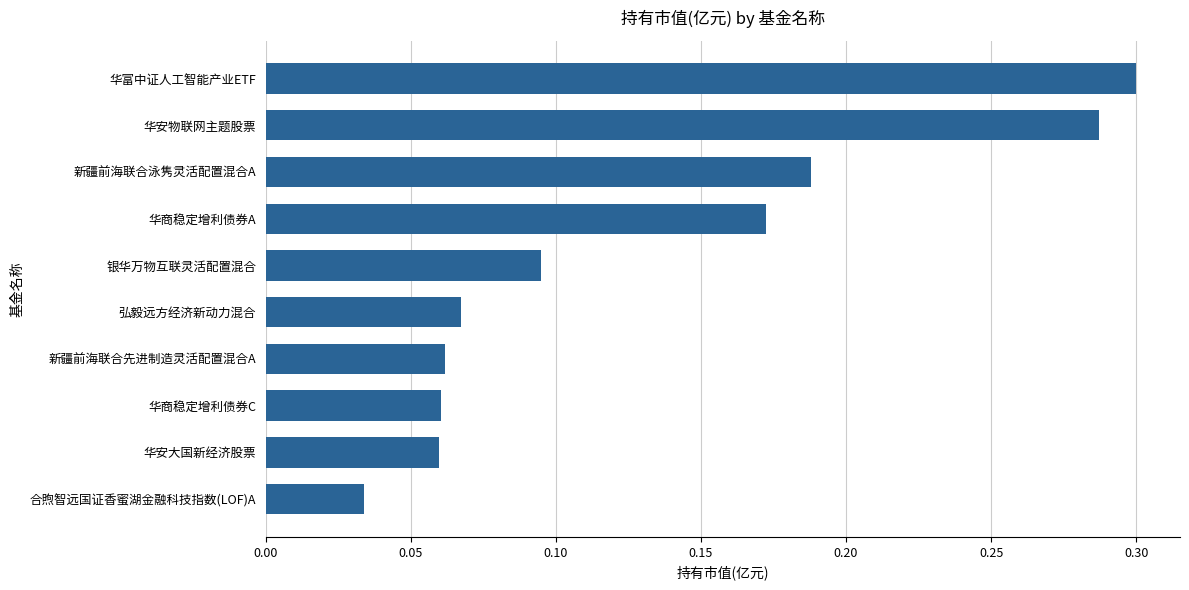

Where is the data nearest to the value 0?

合煦智远国证香蜜湖金融科技指数(LOF)A